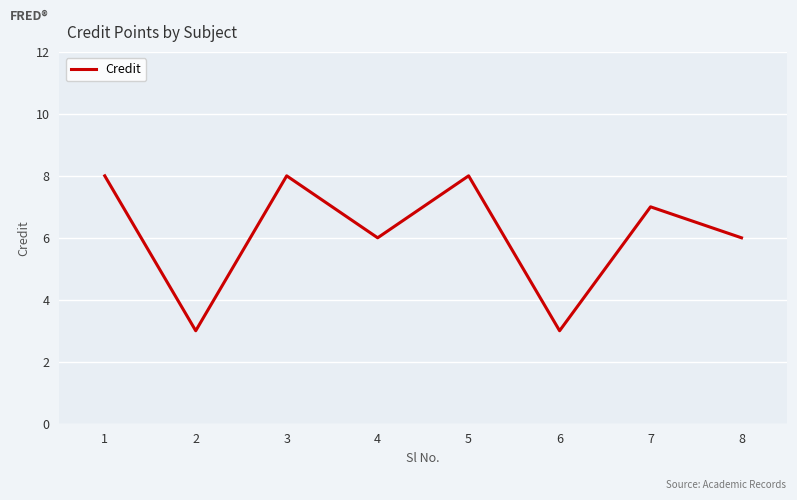

How many categories are shown in the chart?

8